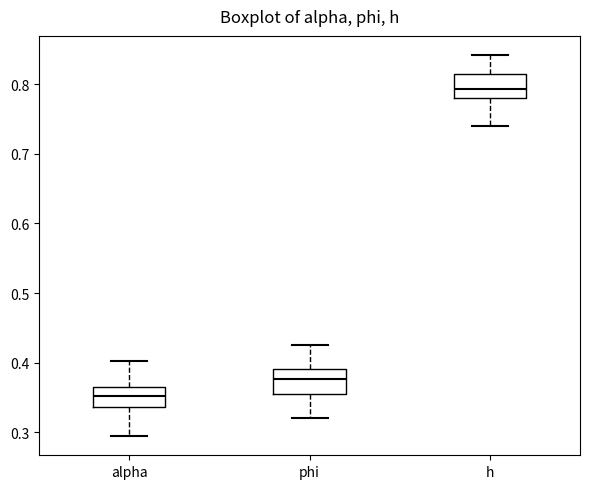

Which box's median line is the lowest?

alpha